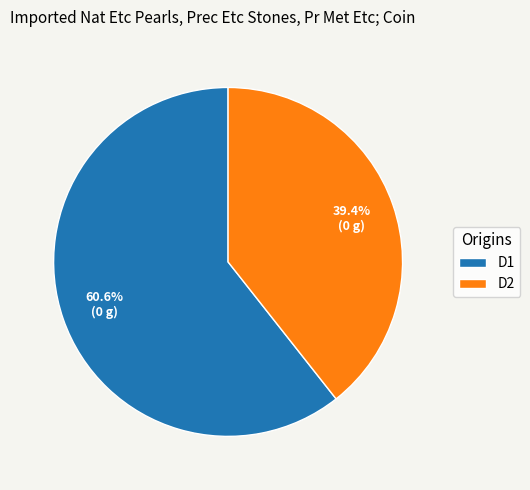

Does D2 represent more than half of the total?

No